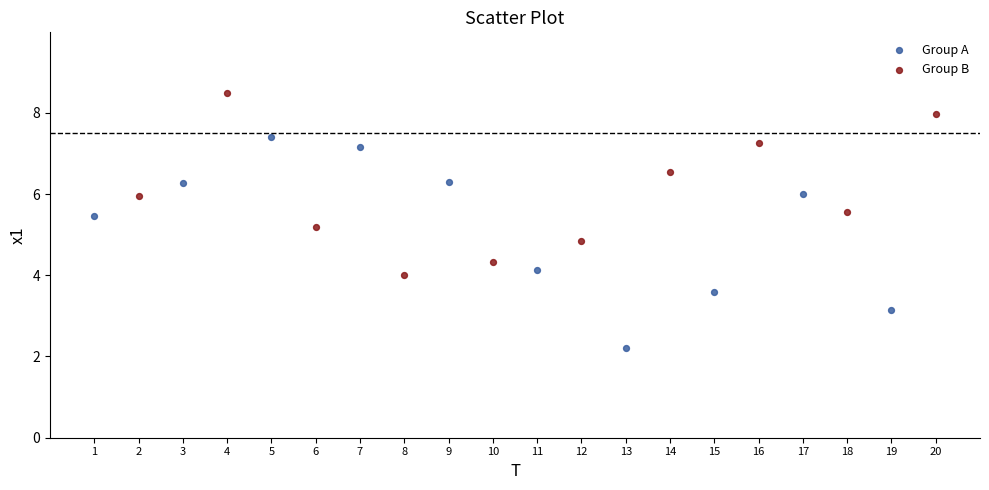

Which series has the largest Y range (max minus min)?

Group A